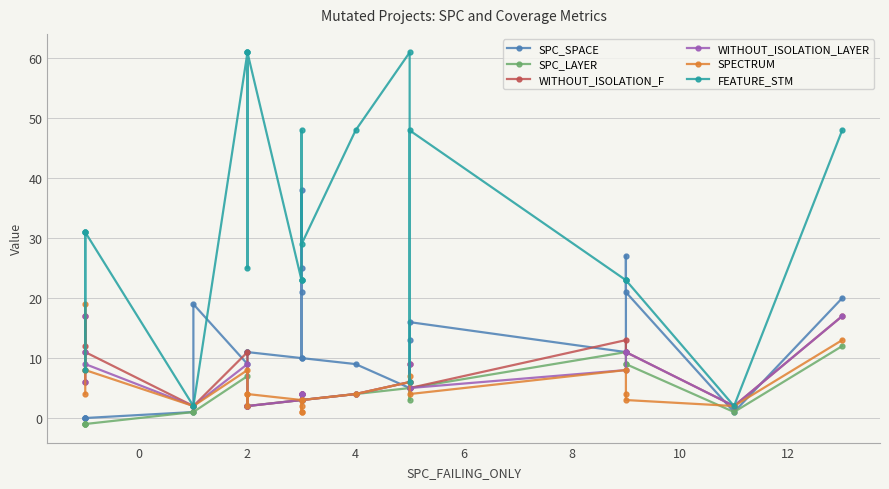

What is the minimum value shown in the chart?

-1